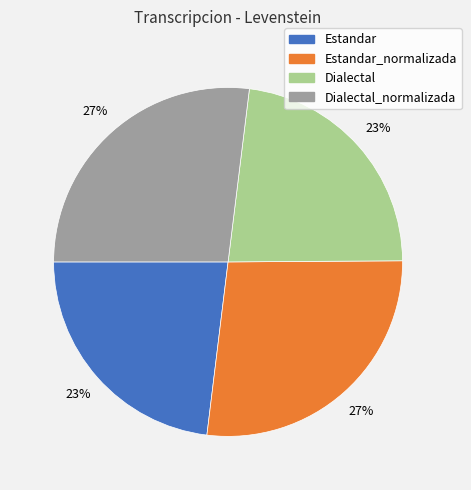

Does any single category account for the majority?

No